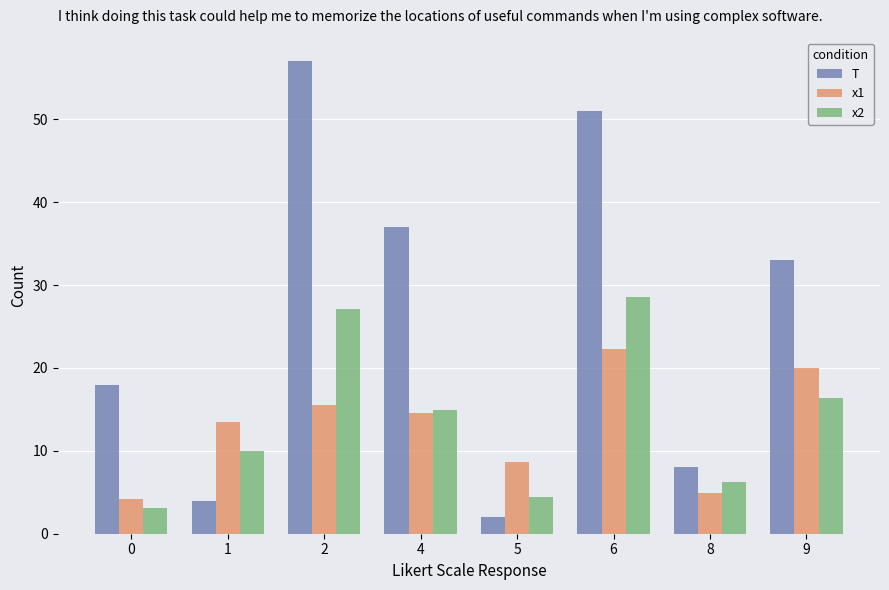

At which label does x1 reach its peak?

6